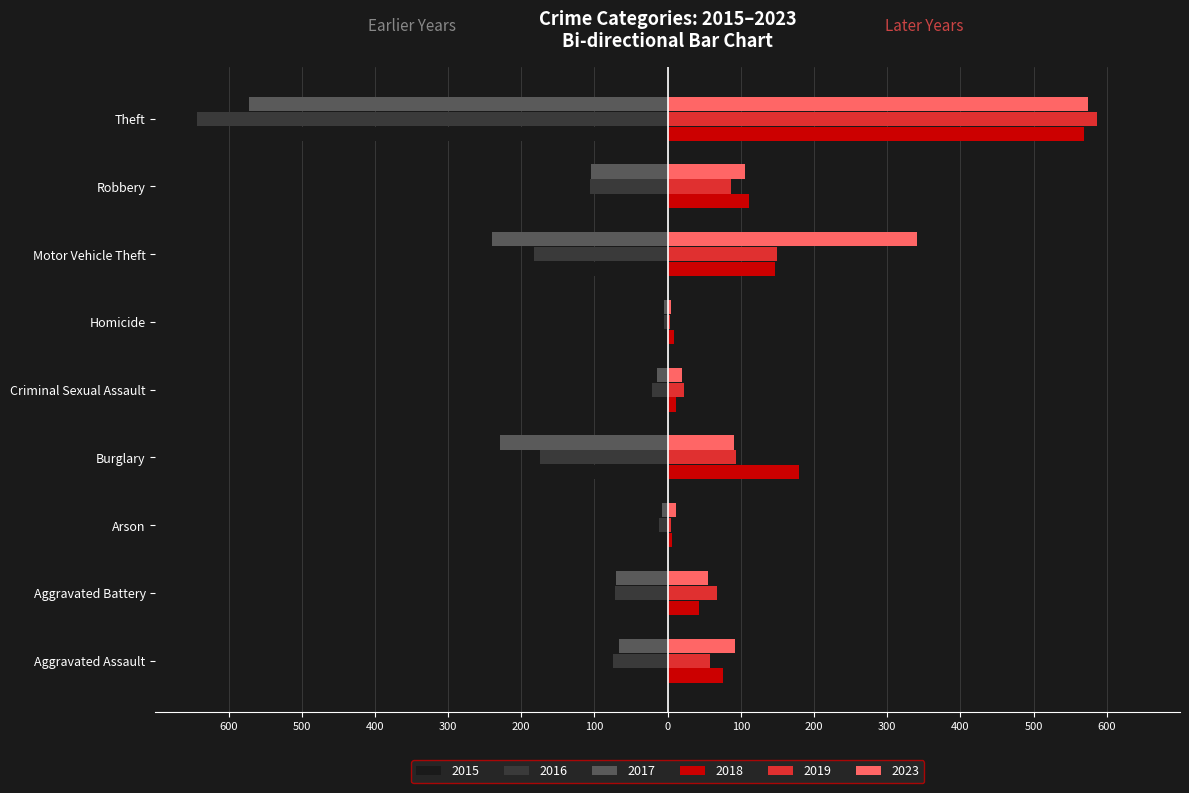

What is the minimum value for 2023?

5